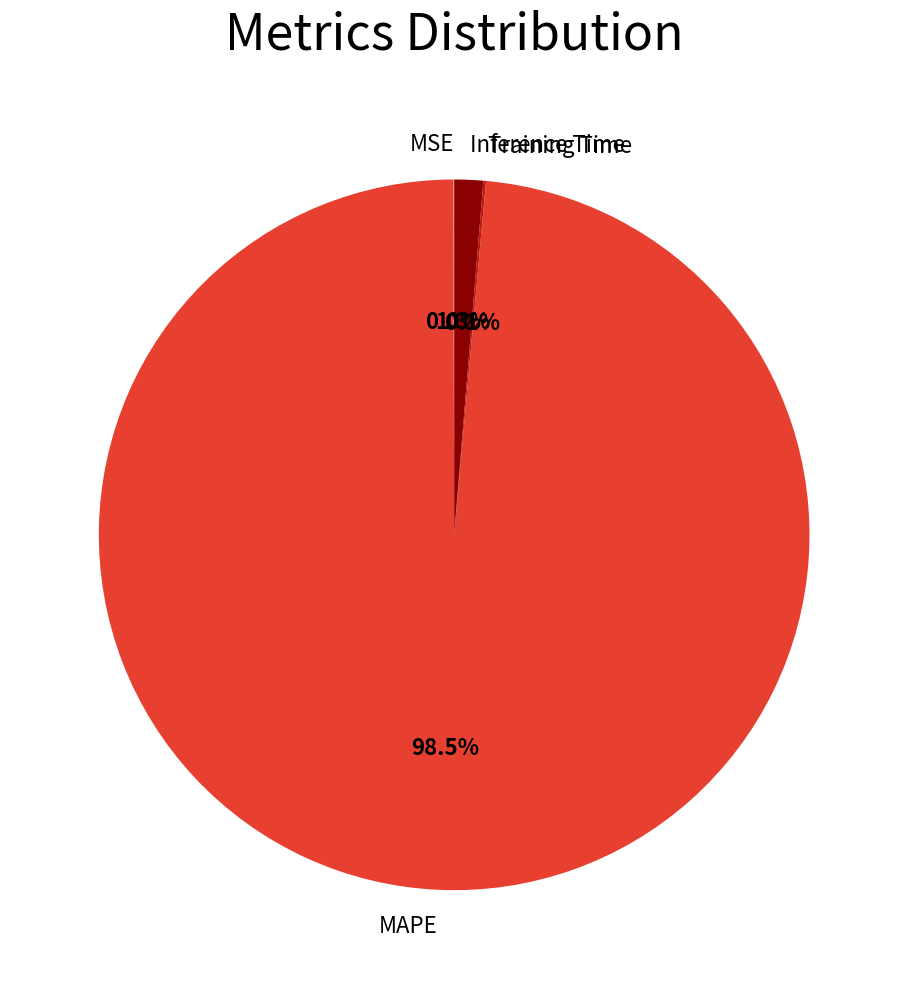

Is there any slice that represents more than half of the pie?

Yes